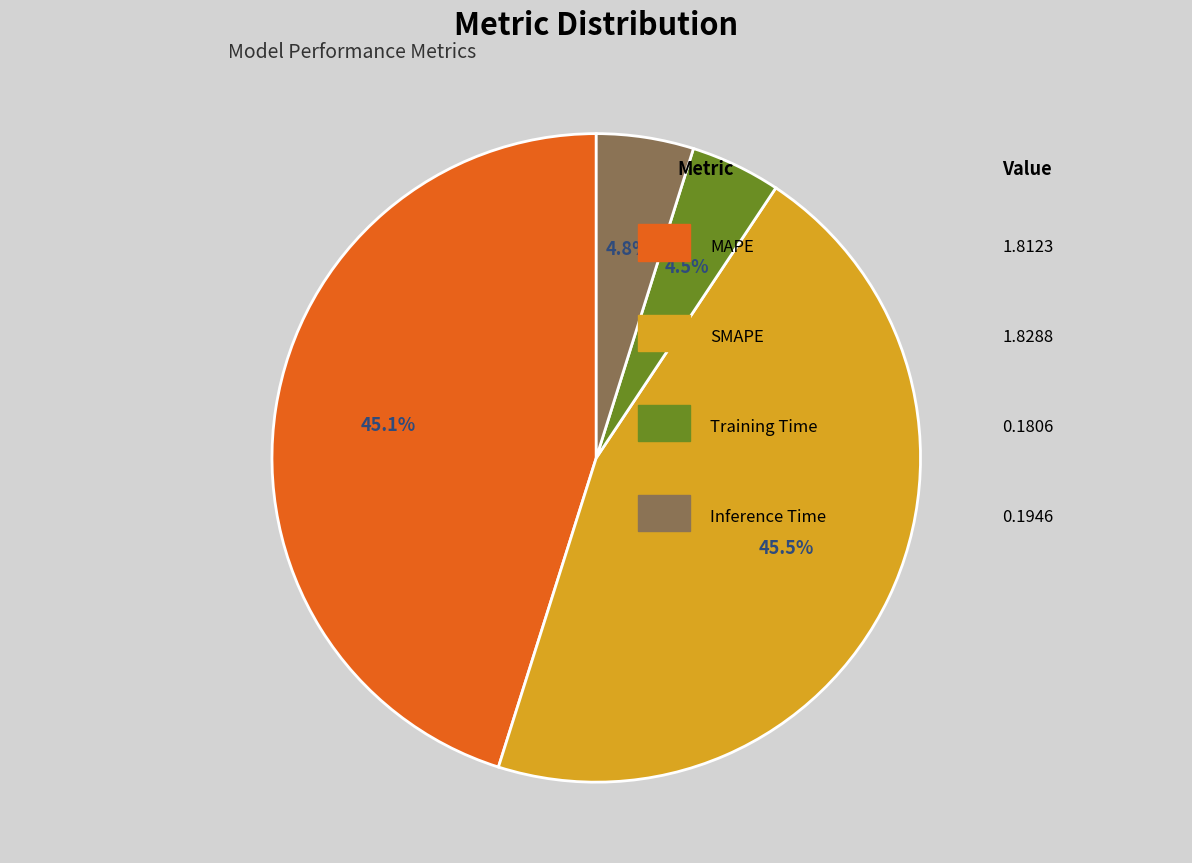

How many slices are in this pie chart?

4